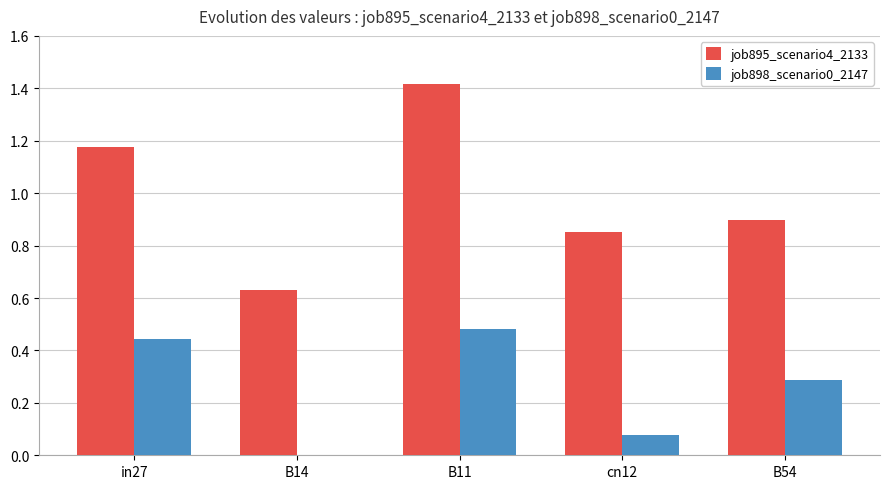

What is the average value of the job895_scenario4_2133 series?

1.0